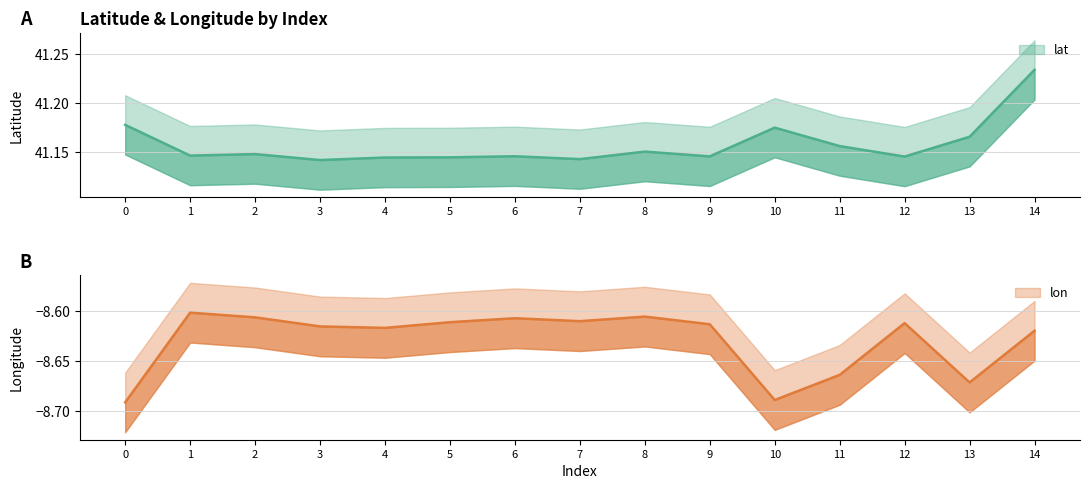

Is the value of lat at 1 greater than the value of lon at 14?

Yes